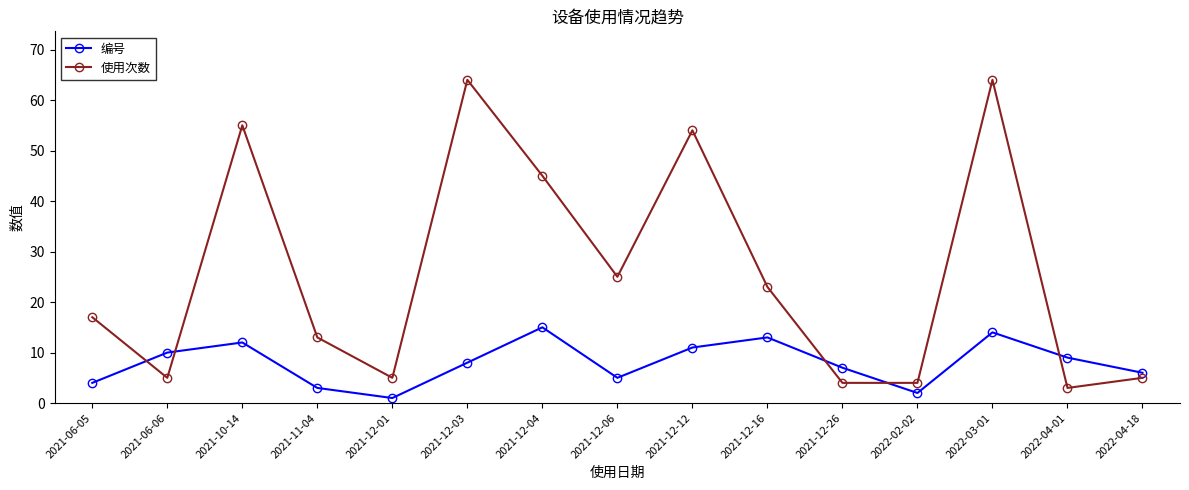

Which series has the largest range (max minus min)?

使用次数